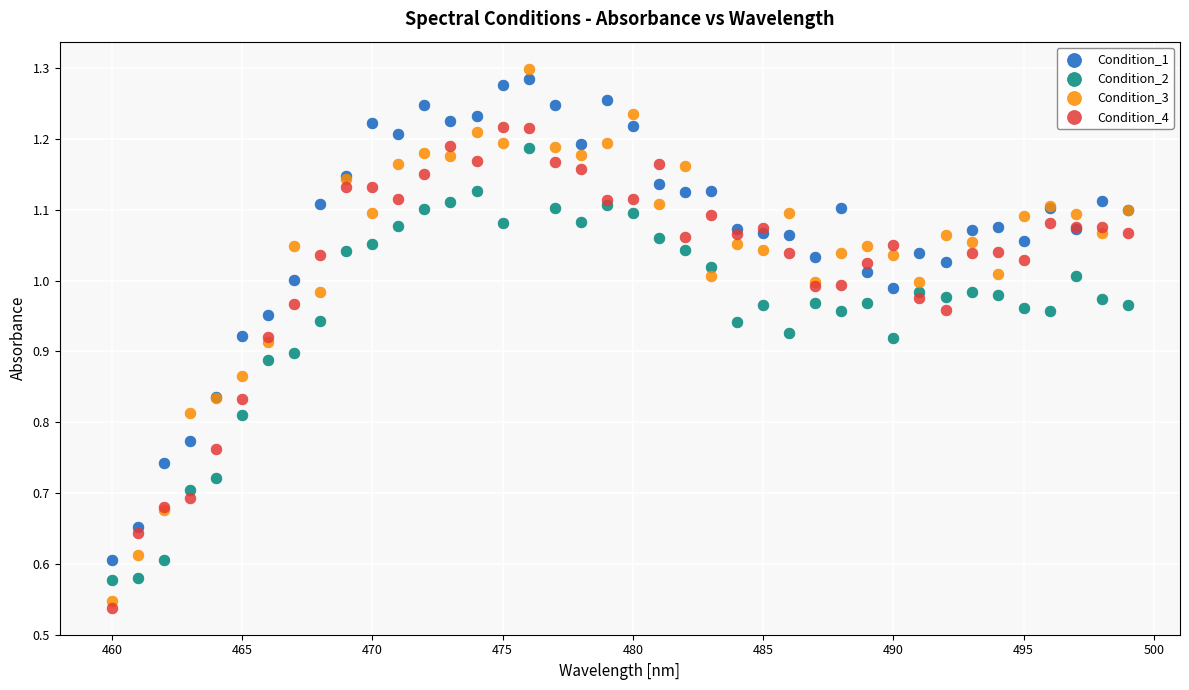

Which series has the largest Y range (max minus min)?

Condition_3